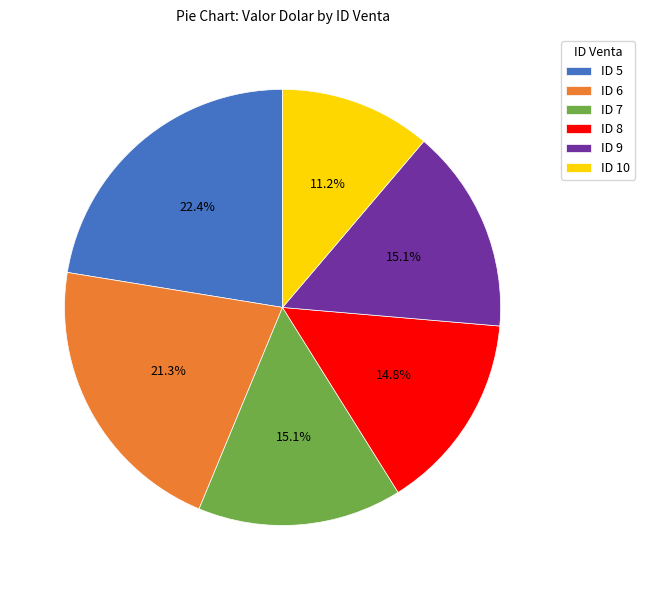

Does ID 10 account for over 50% of the chart?

No